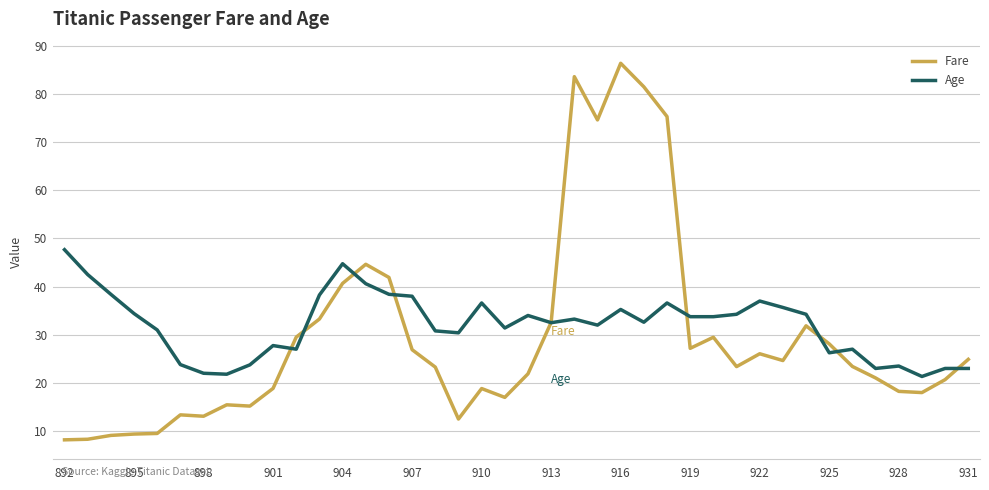

What is the highest value of the Age series?

47.7